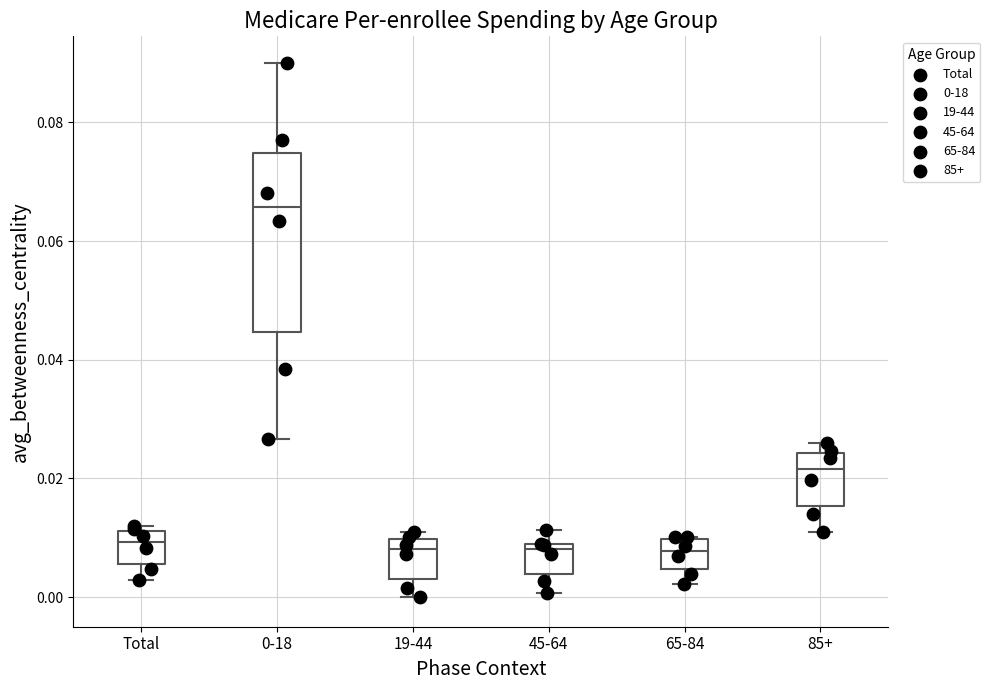

Reading left to right, read every box against the y-axis: the position of its median line, the range the box covers, and the ends of its whiskers. The values are not printed on the chart, so give them approximately, as read against the axis.

Total: median 0.010, box 0.006 to 0.012, whiskers 0.002 to 0.012 (just above the box's upper edge)
0-18: median 0.066, box 0.044 to 0.074, whiskers 0.026 to 0.090
19-44: median 0.008, box 0.002 to 0.010, whiskers 0.000 to 0.010 (just above the box's upper edge)
45-64: median 0.008 (just below the box's upper edge), box 0.004 to 0.008, whiskers 0.000 to 0.012
65-84: median 0.008, box 0.004 to 0.010, whiskers 0.002 to 0.010
85+: median 0.022, box 0.016 to 0.024, whiskers 0.010 to 0.026